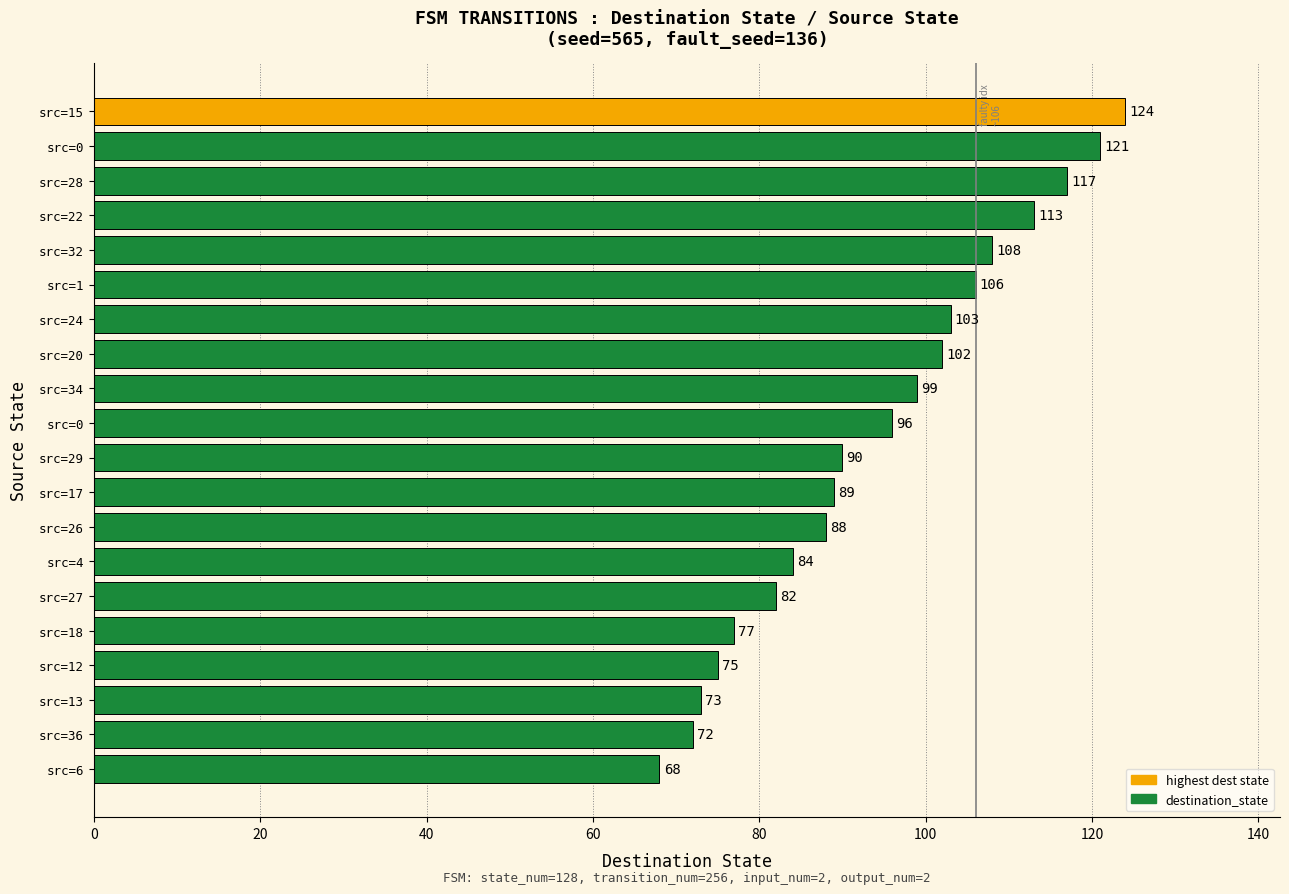

How many bars are there in total?

20